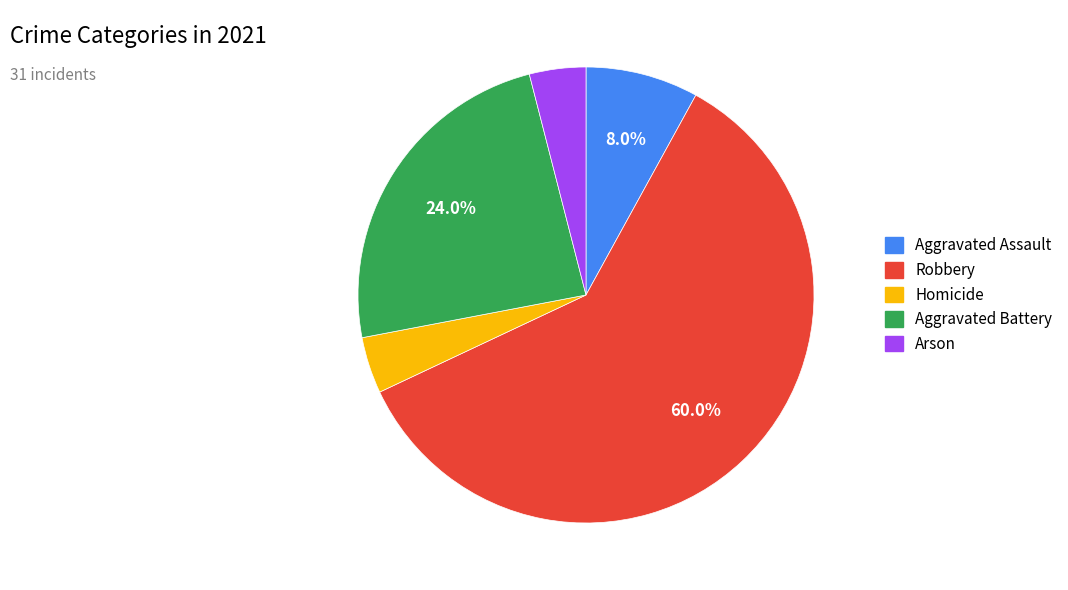

Count the number of slices in the pie.

5